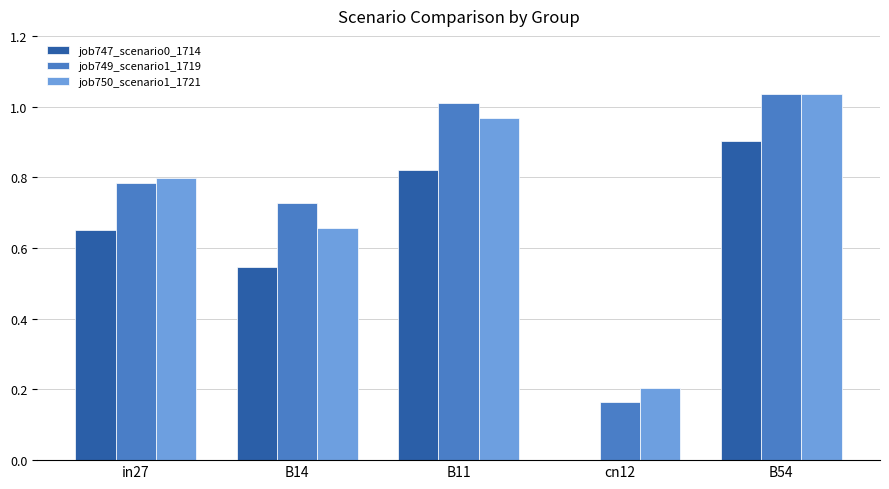

What is the difference between the job750_scenario1_1721 values at B14 and B54?

0.4